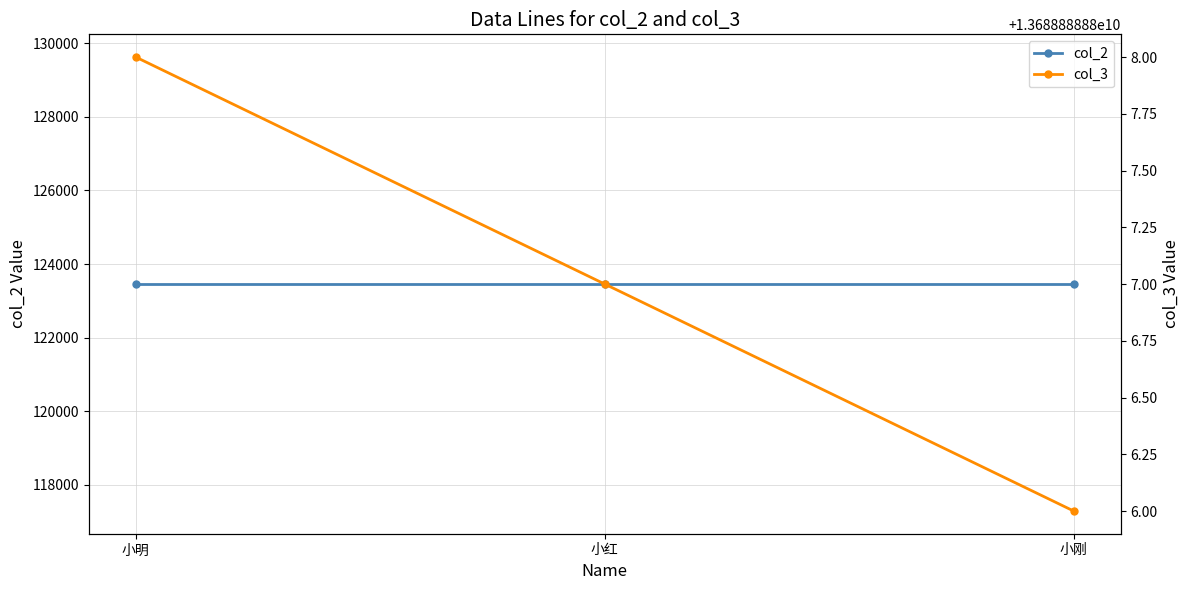

The col_3 series shows 13688888886 at 小刚. True or false?

True